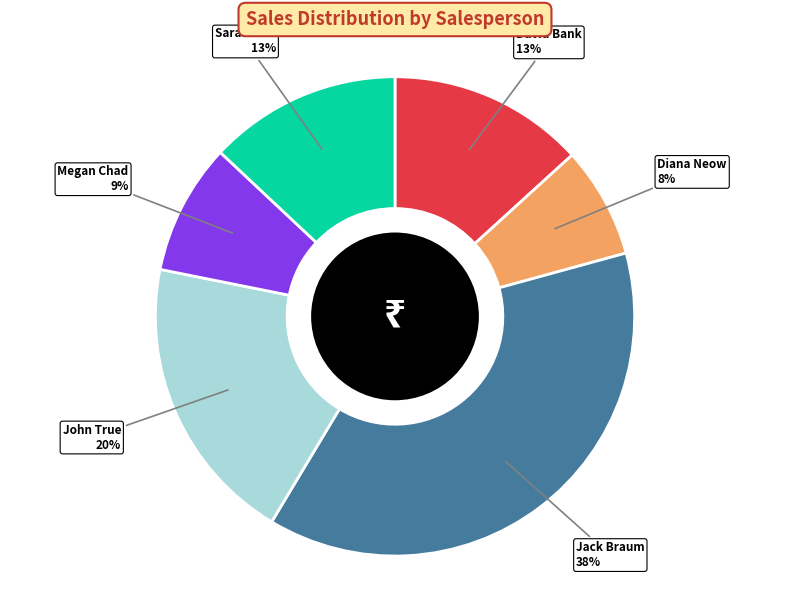

To the nearest percent, what is the difference between the Jack Braum and John True slice percentages?

18%